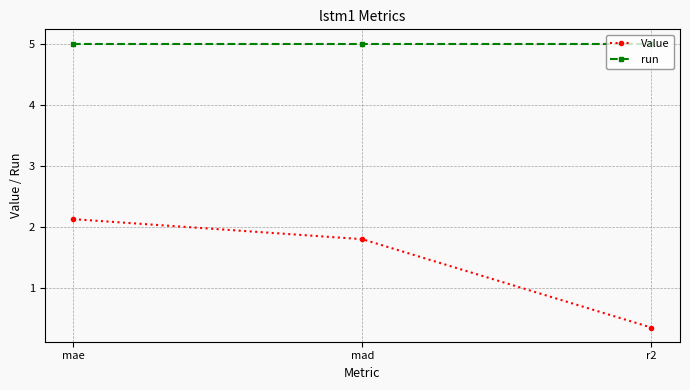

What is the maximum value for Value?

2.1